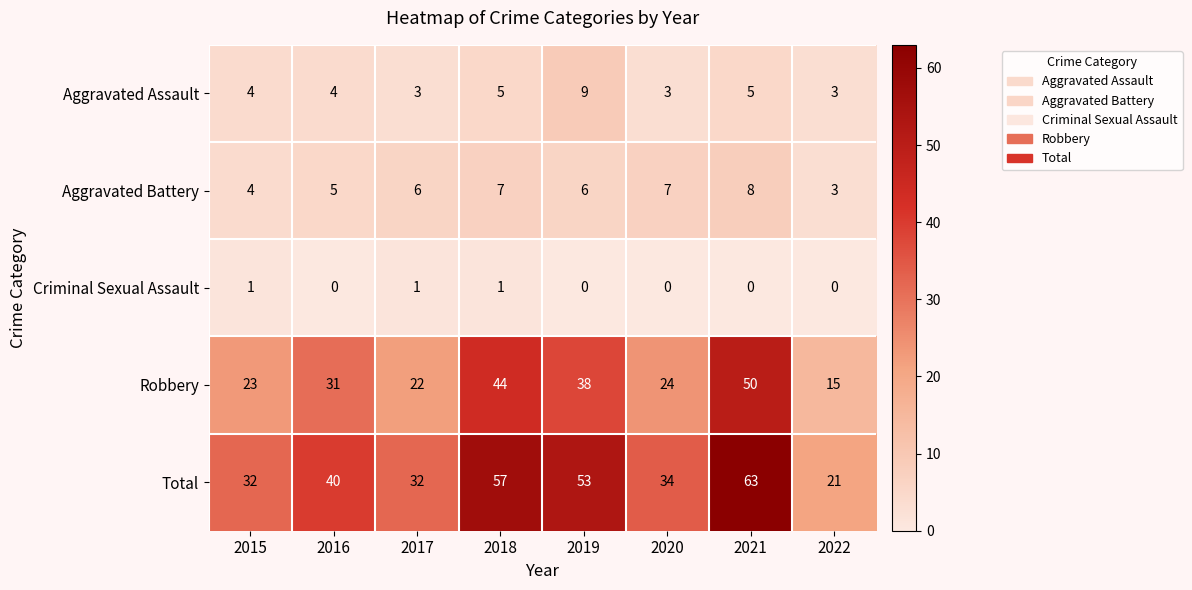

Count the number of data series in this chart.

5